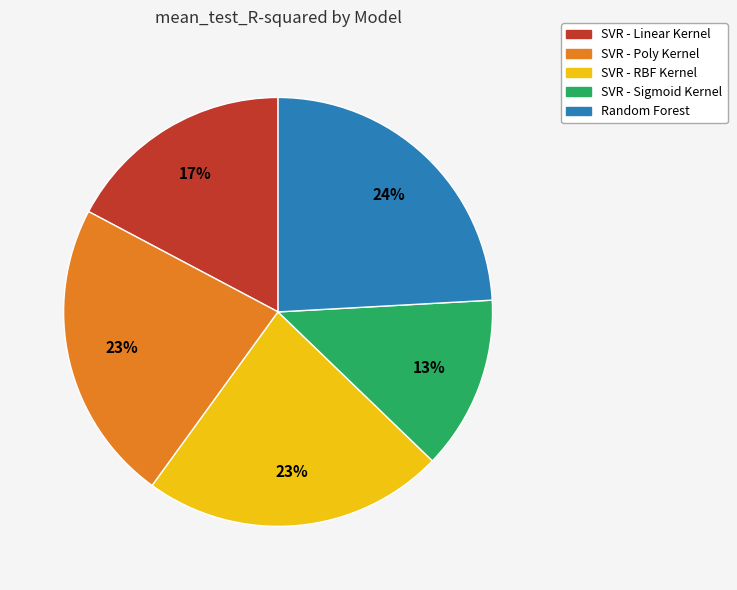

How many slices are in this pie chart?

5